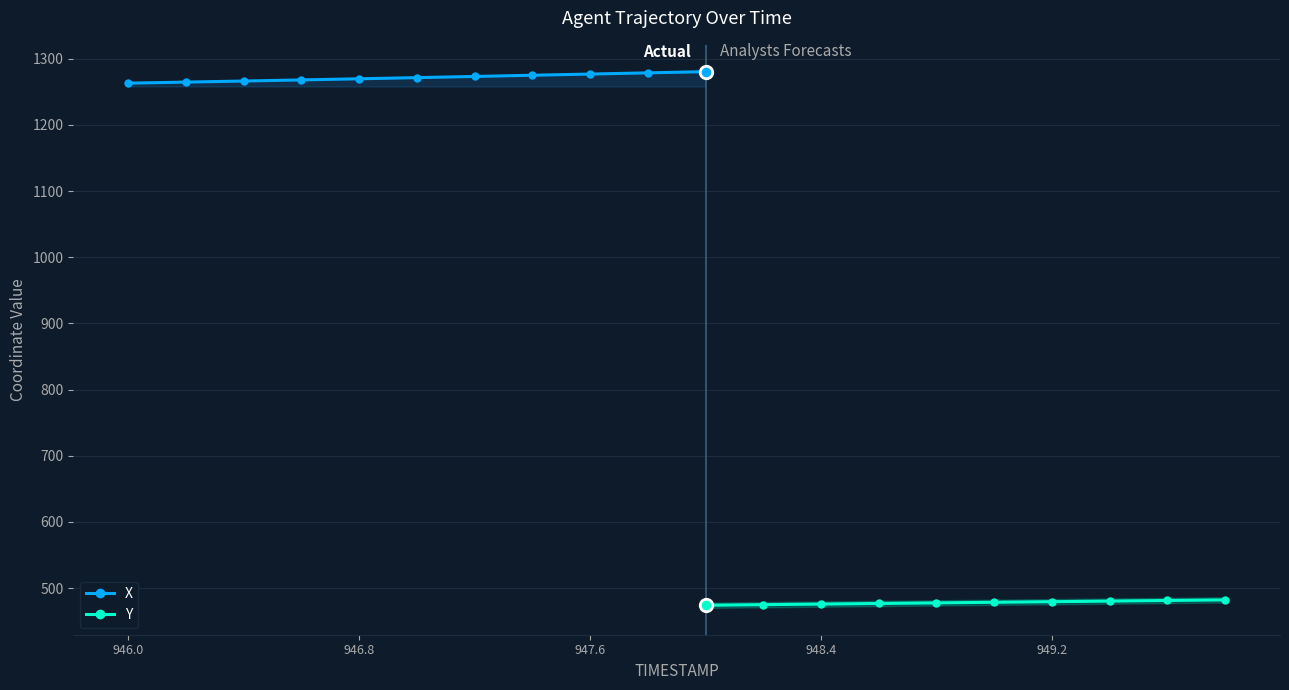

How many categories are shown in the chart?

20